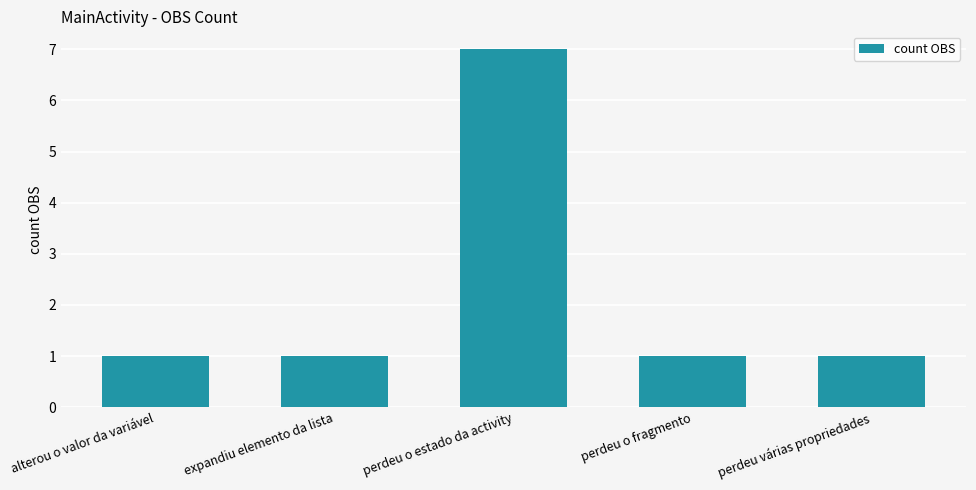

What is the maximum value shown in the chart?

7